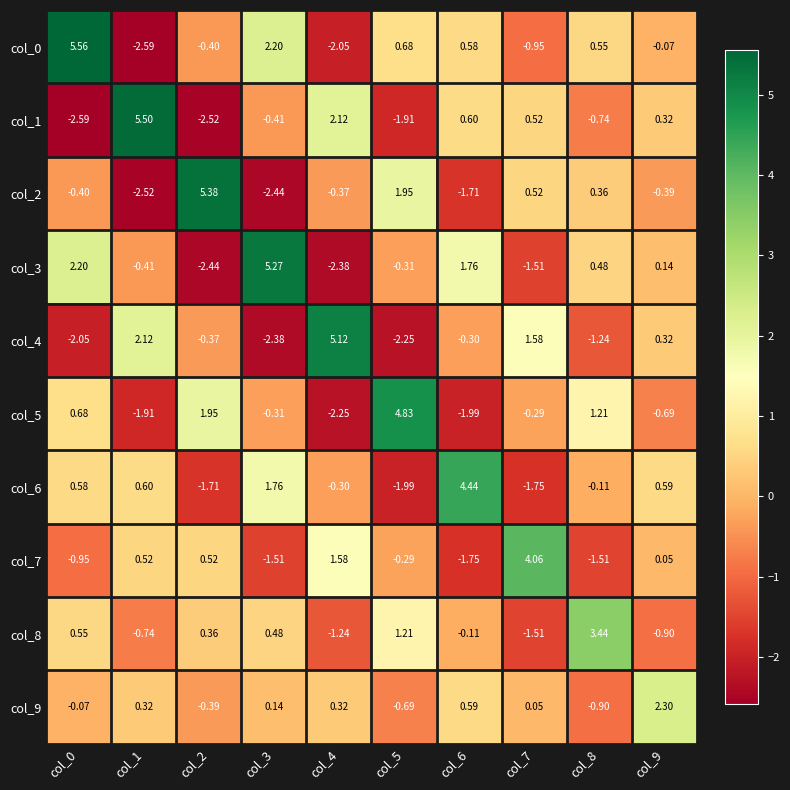

How many values in col_1 are below zero?

5